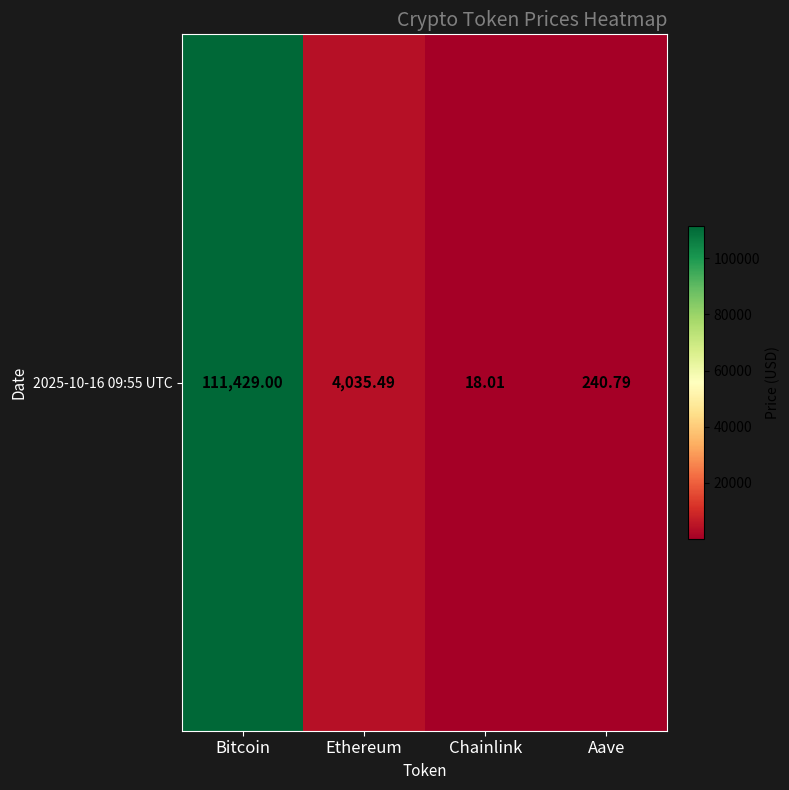

What is the ratio of the value at Bitcoin to the value at Aave?

462.8